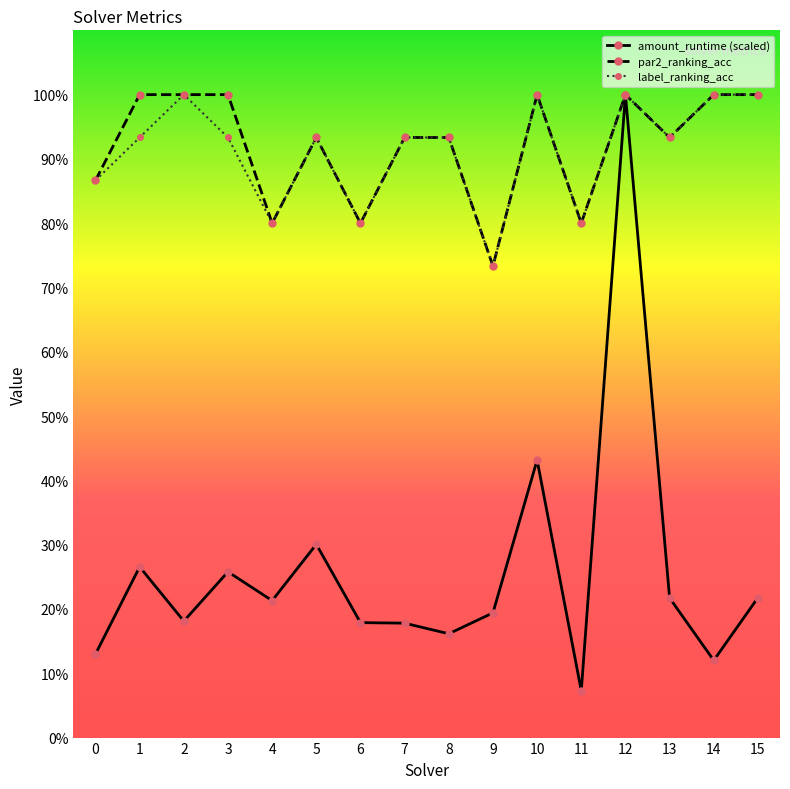

Reading left to right, extract all data points from this chart.

amount_runtime (scaled): 0=0.1	1=0.3	2=0.2	3=0.3	4=0.2	5=0.3	6=0.2	7=0.2	8=0.2	9=0.2	10=0.4	11=0.1	12=1.0	13=0.2	14=0.1	15=0.2
par2_ranking_acc: 0=0.9	1=1.0	2=1.0	3=1.0	4=0.8	5=0.9	6=0.8	7=0.9	8=0.9	9=0.7	10=1.0	11=0.8	12=1.0	13=0.9	14=1.0	15=1.0
label_ranking_acc: 0=0.9	1=0.9	2=1.0	3=0.9	4=0.8	5=0.9	6=0.8	7=0.9	8=0.9	9=0.7	10=1.0	11=0.8	12=1.0	13=0.9	14=1.0	15=1.0